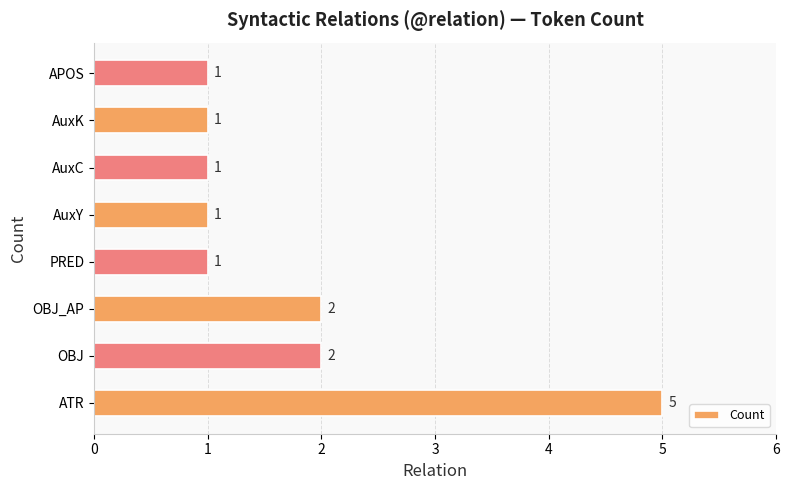

Reading top to bottom, what are all the values shown in this chart?

1	1	1	1	1	2	2	5